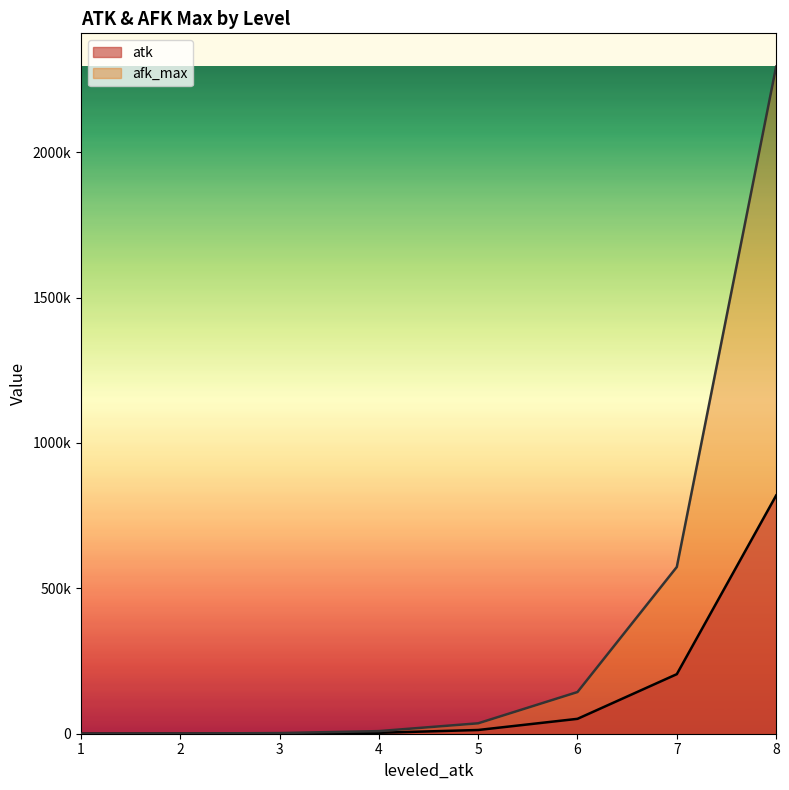

Reading right to left, transcribe all the data shown in this chart.

atk: 8=819200	7=204800	6=51200	5=12800	4=3200	3=800	2=200	1=50
afk_max: 8=2293760	7=573440	6=143360	5=35840	4=8960	3=2240	2=560	1=140